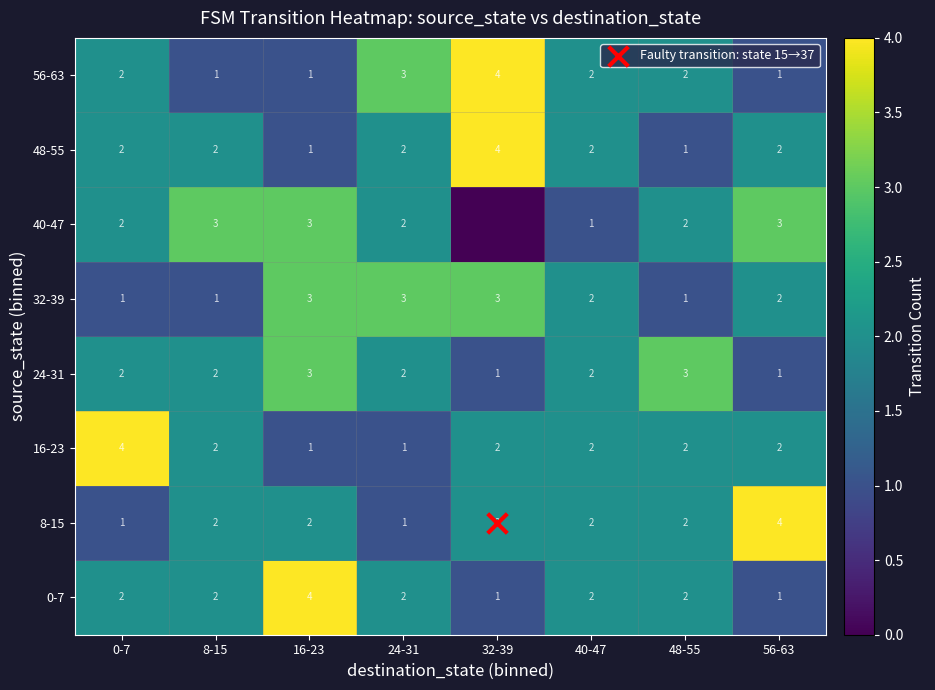

What is the approximate value of 24-31 at 24-31?

2